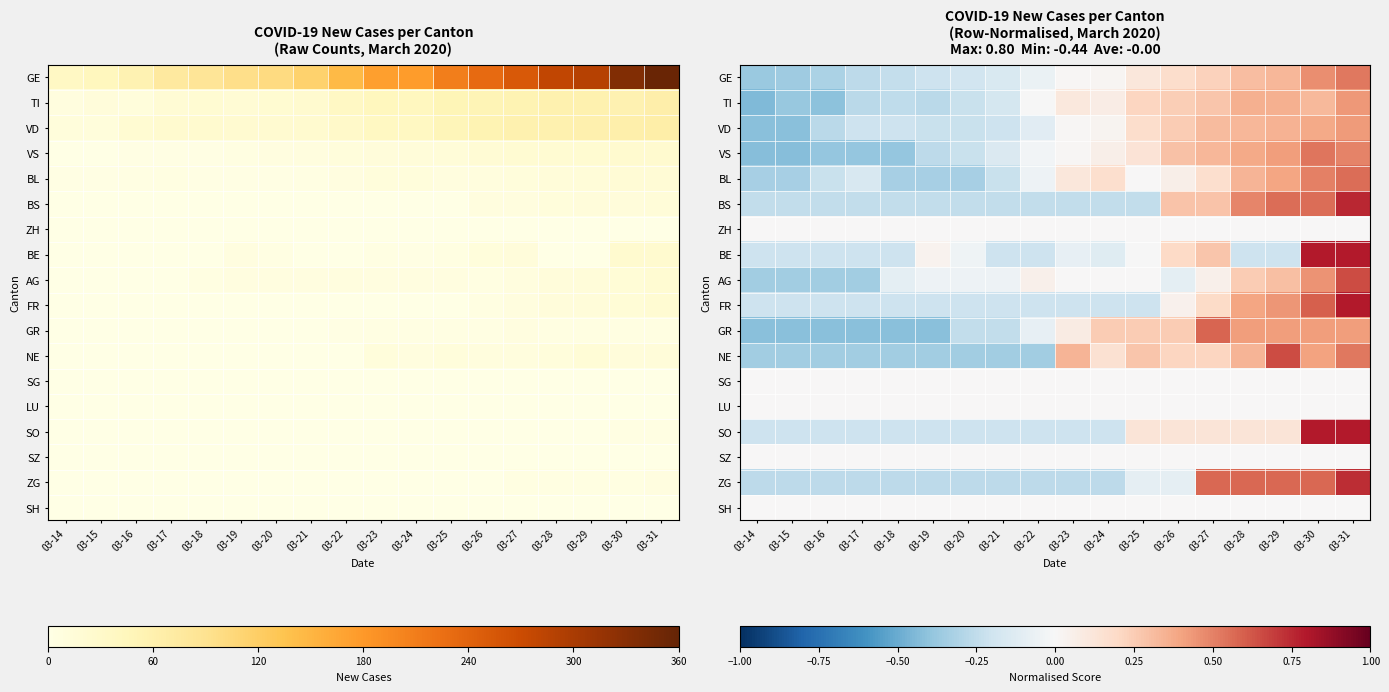

What is the spread (max minus min) of values at 03-18?

0.4